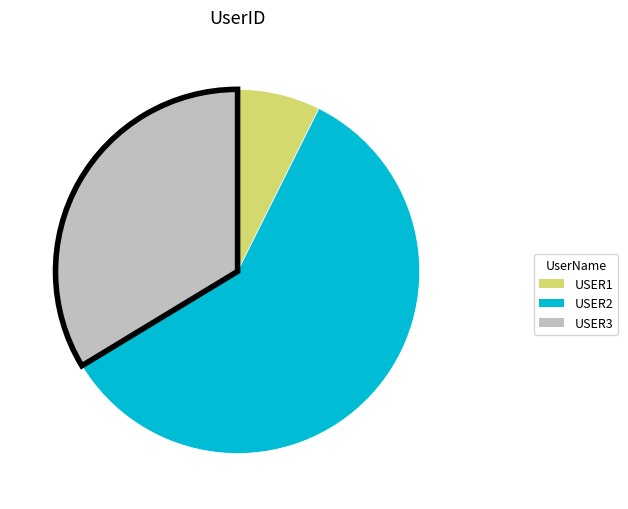

Is there a majority slice in this chart?

Yes